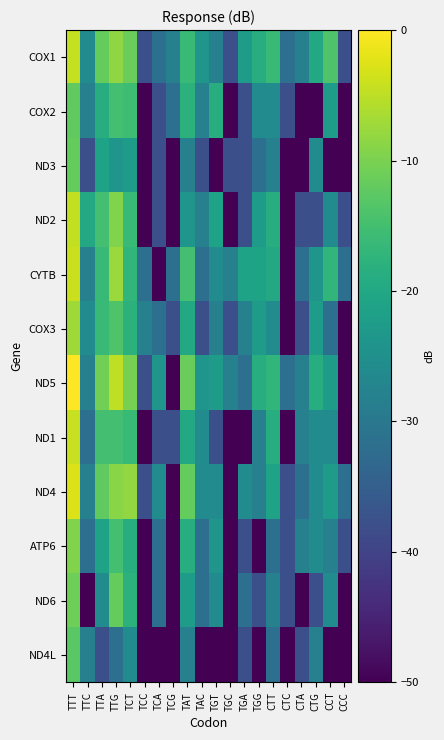

Which series has the widest spread of values?

ND5